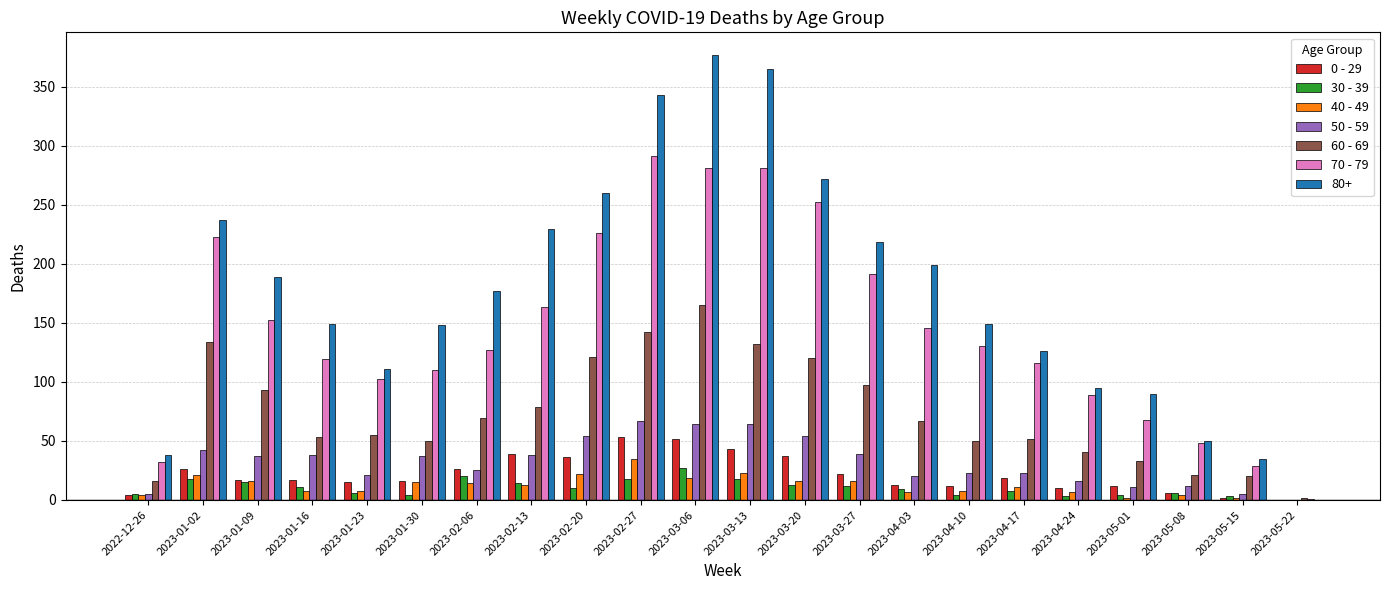

What is the greatest value displayed?

377